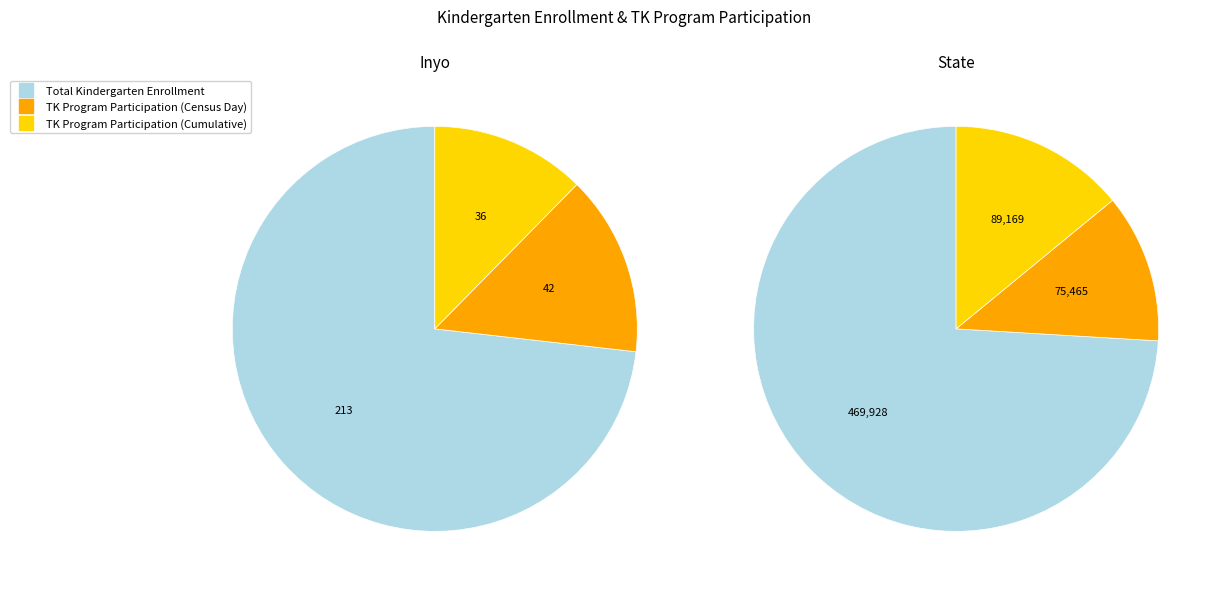

What portion of the pie excludes Inyo?

100.0%